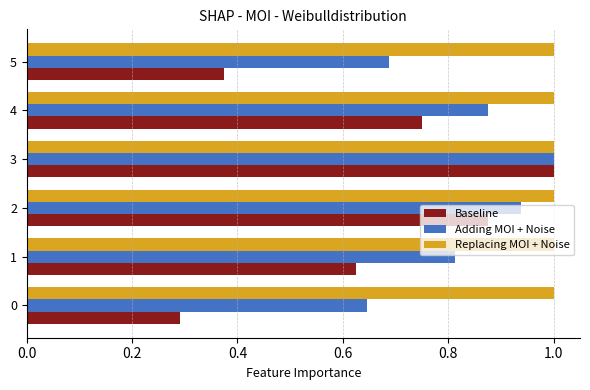

Rank the categories by Adding MOI + Noise value from highest to lowest.

3, 2, 4, 1, 5, 0